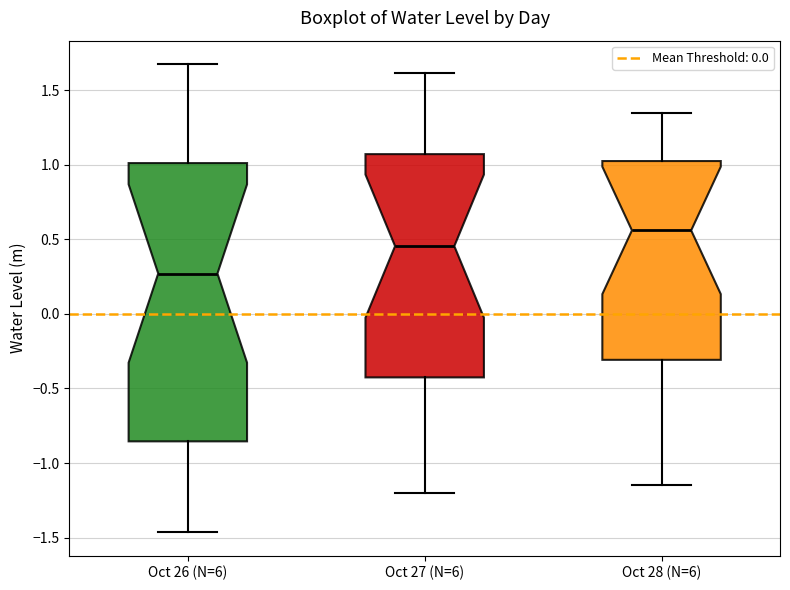

Which box's median line is the highest?

Oct 28 (N=6)